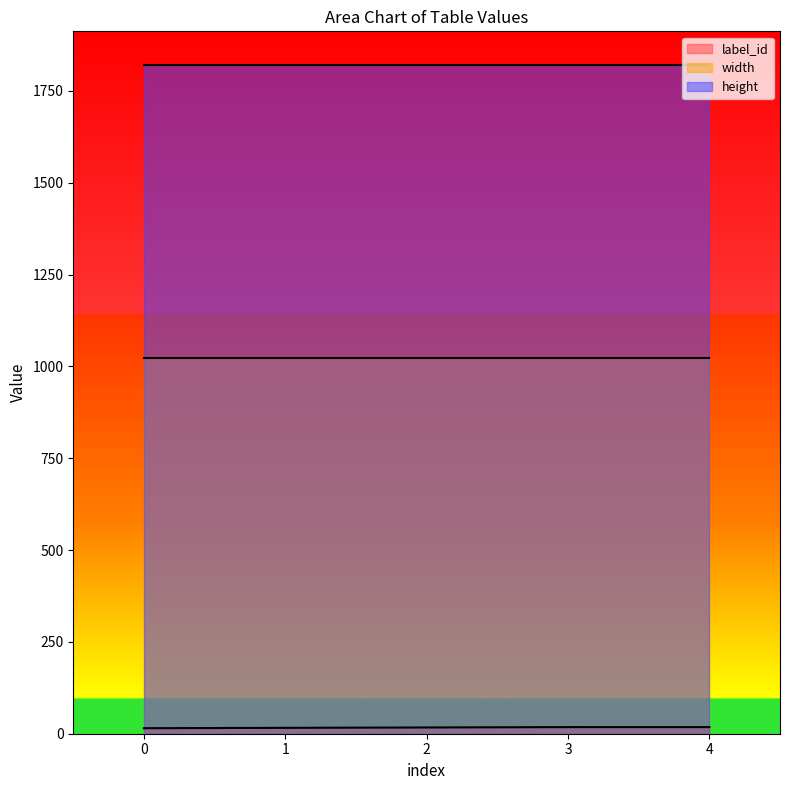

True or false: height and width cross at least once.

False